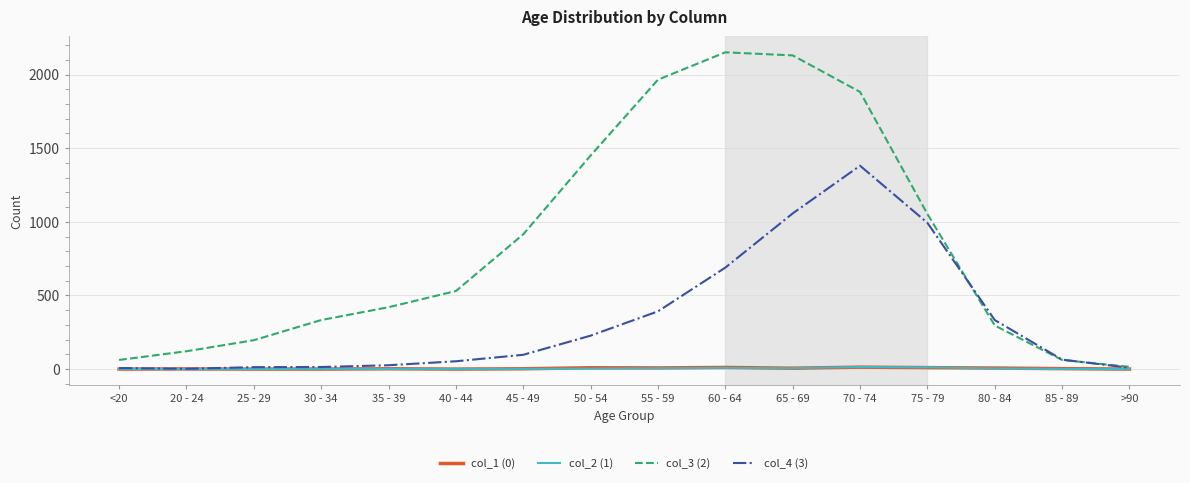

What is the greatest value displayed?

2151